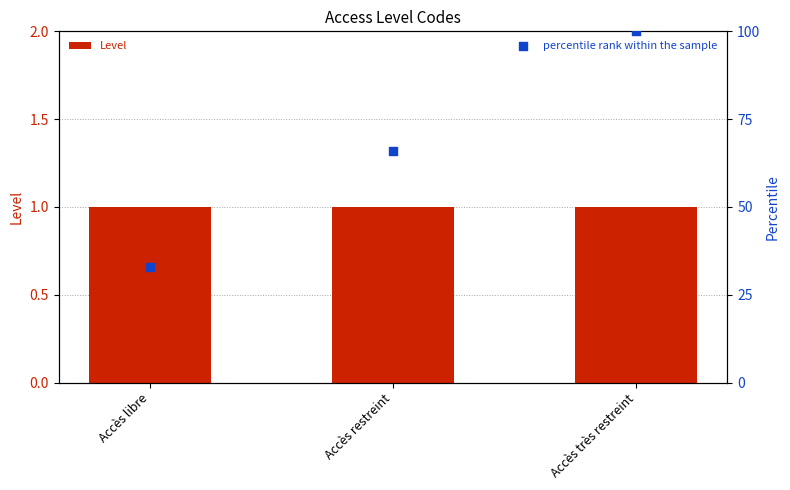

Which series has the largest total across all categories?

percentile rank within the sample